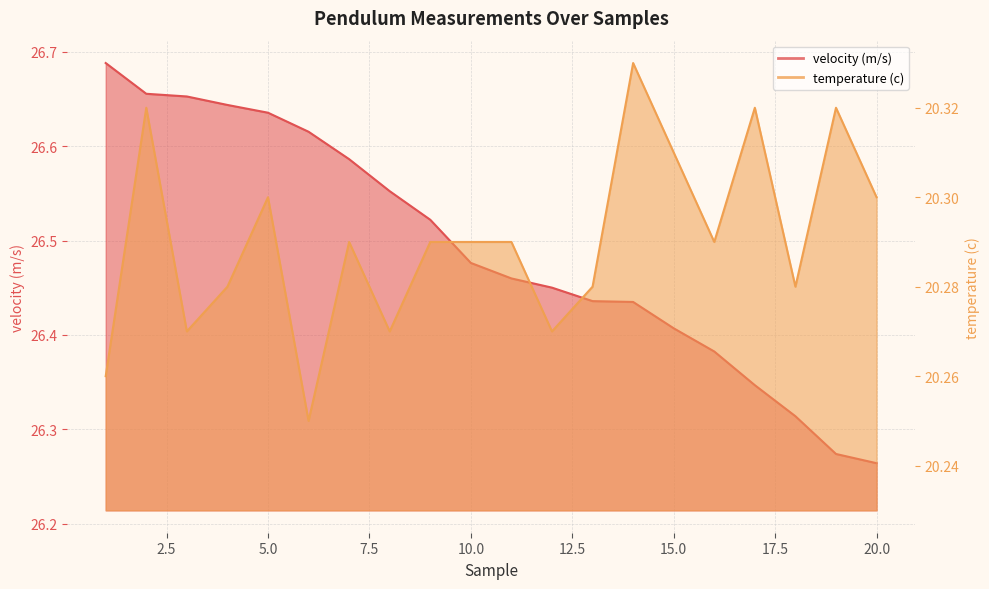

What is the value of the velocity (m/s) point at the 3rd from the left?

26.7